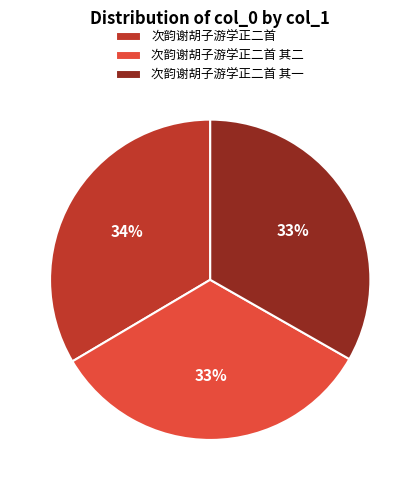

To the nearest percent, what is the average slice percentage?

33%